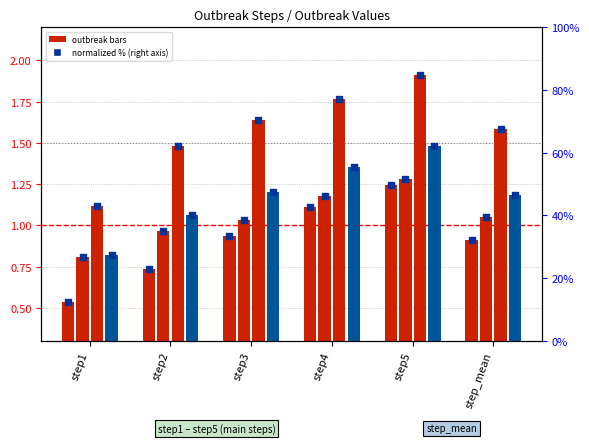

At which category is the sum across all series the highest?

step5